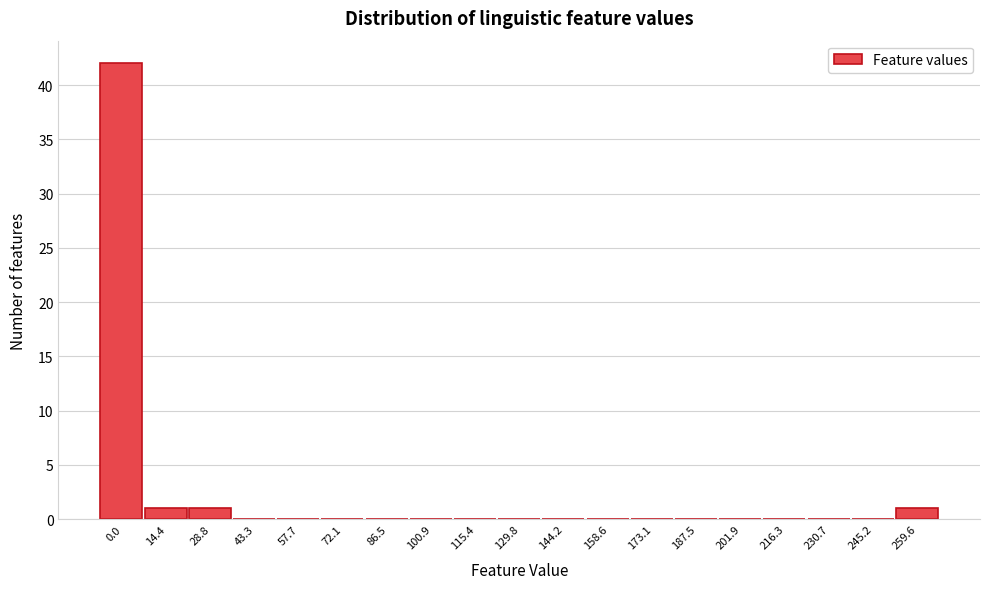

Reading left to right, what are all the values shown in this chart?

0.0=42	14.4=1	28.8=1	43.3=0	57.7=0	72.1=0	86.5=0	100.9=0	115.4=0	129.8=0	144.2=0	158.6=0	173.1=0	187.5=0	201.9=0	216.3=0	230.7=0	245.2=0	259.6=1